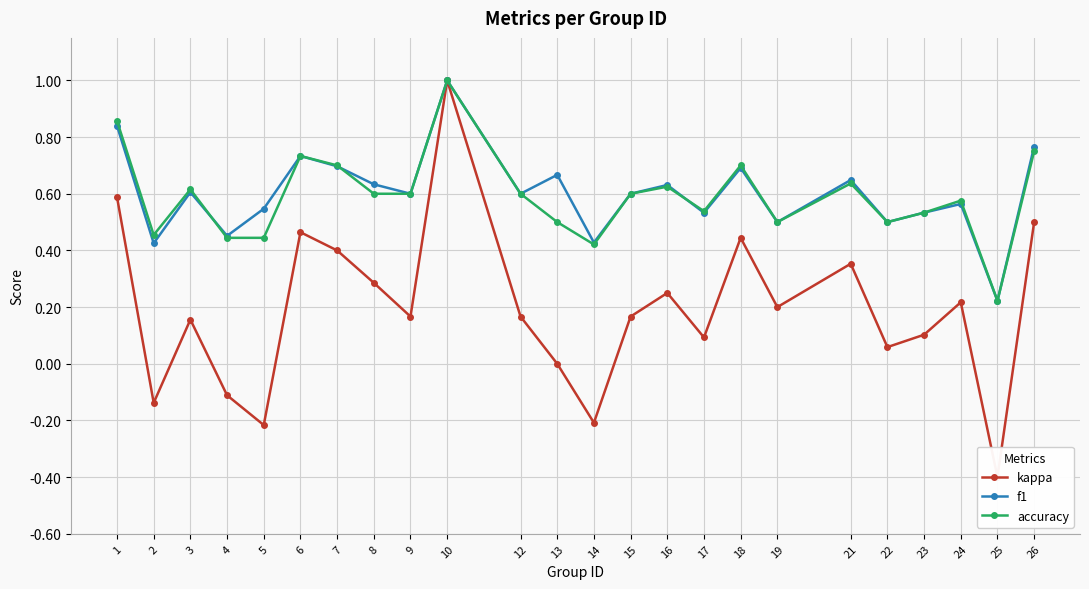

Reading left to right, list all the values displayed in this chart.

kappa: 1=0.6	2=-0.1	3=0.2	4=-0.1	5=-0.2	6=0.5	7=0.4	8=0.3	9=0.2	10=1.0	12=0.2	13=0.0	14=-0.2	15=0.2	16=0.2	17=0.1	18=0.4	19=0.2	21=0.4	22=0.1	23=0.1	24=0.2	25=-0.4	26=0.5
f1: 1=0.8	2=0.4	3=0.6	4=0.5	5=0.5	6=0.7	7=0.7	8=0.6	9=0.6	10=1.0	12=0.6	13=0.7	14=0.4	15=0.6	16=0.6	17=0.5	18=0.7	19=0.5	21=0.6	22=0.5	23=0.5	24=0.6	25=0.2	26=0.8
accuracy: 1=0.9	2=0.5	3=0.6	4=0.4	5=0.4	6=0.7	7=0.7	8=0.6	9=0.6	10=1.0	12=0.6	13=0.5	14=0.4	15=0.6	16=0.6	17=0.5	18=0.7	19=0.5	21=0.6	22=0.5	23=0.5	24=0.6	25=0.2	26=0.8